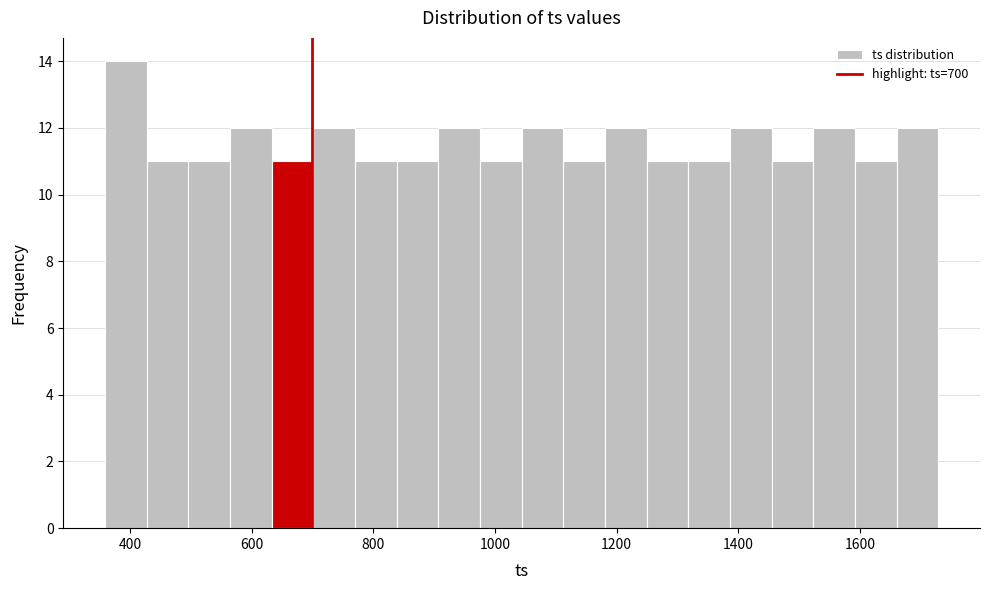

Read against the x-axis, roughly where is the centre of the tallest bar?

400